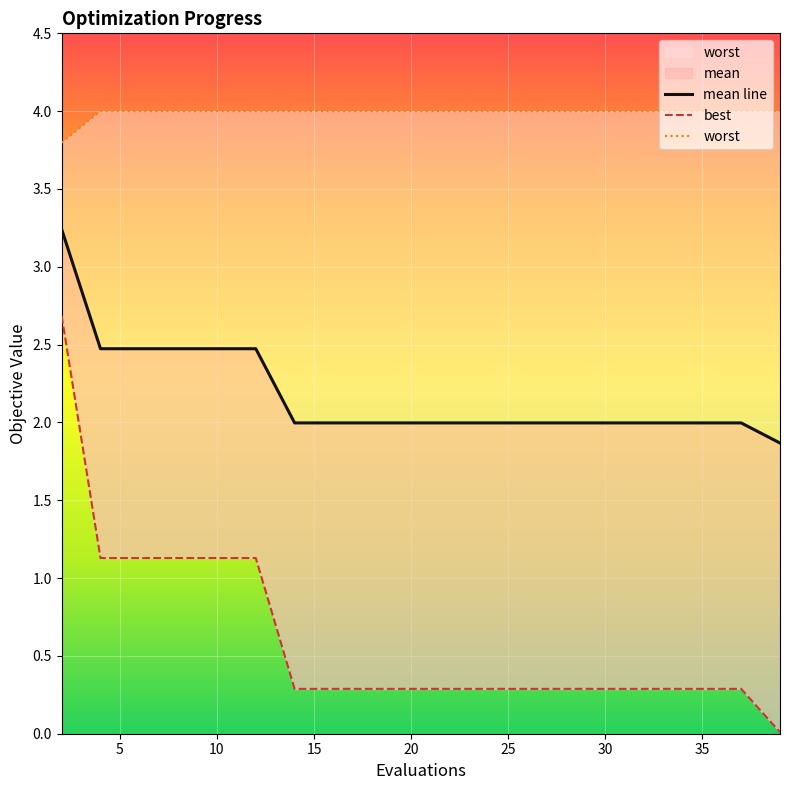

True or false: mean line and worst intersect in this chart.

False